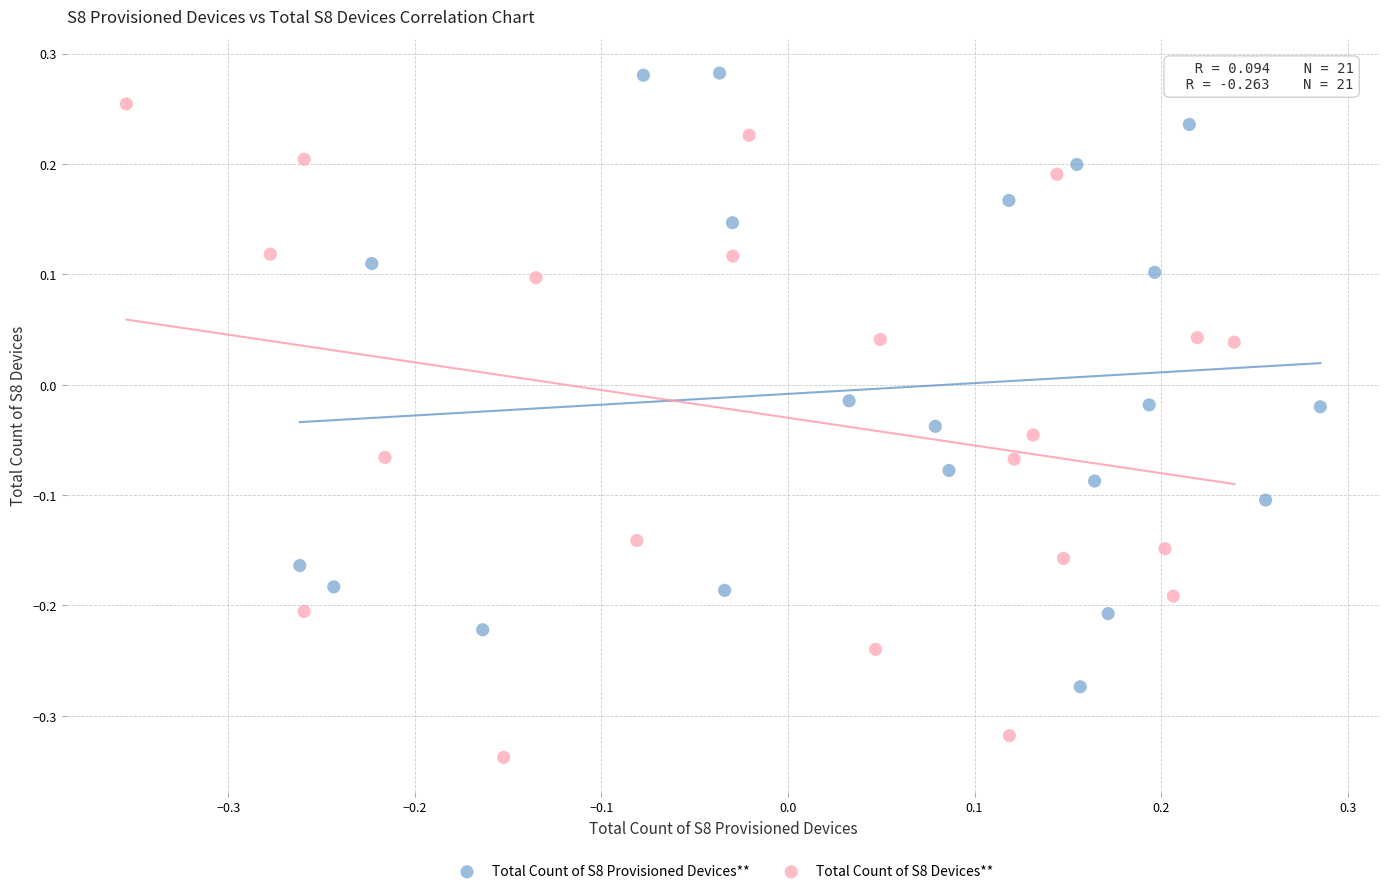

Which series contains the highest Y value?

Total Count of S8 Provisioned Devices**